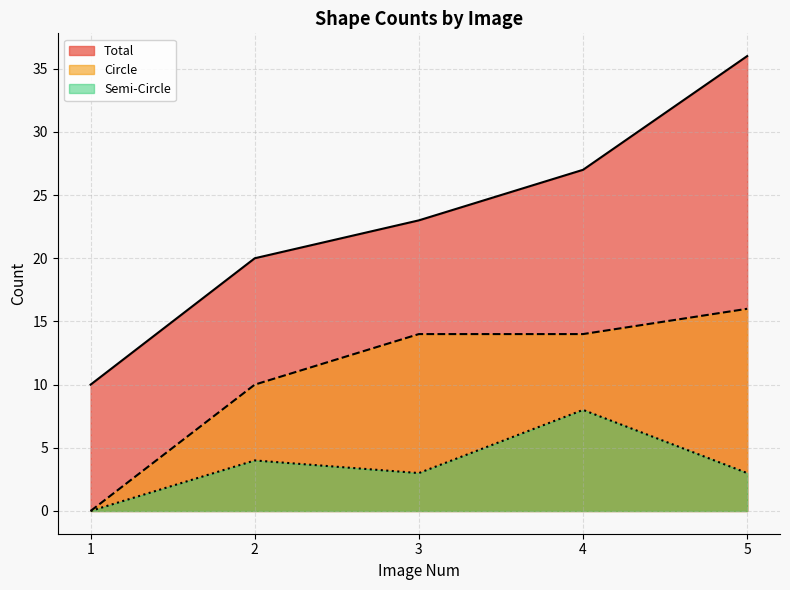

Is the value of Circle at 5 greater than the value of Semi-Circle at 2?

Yes